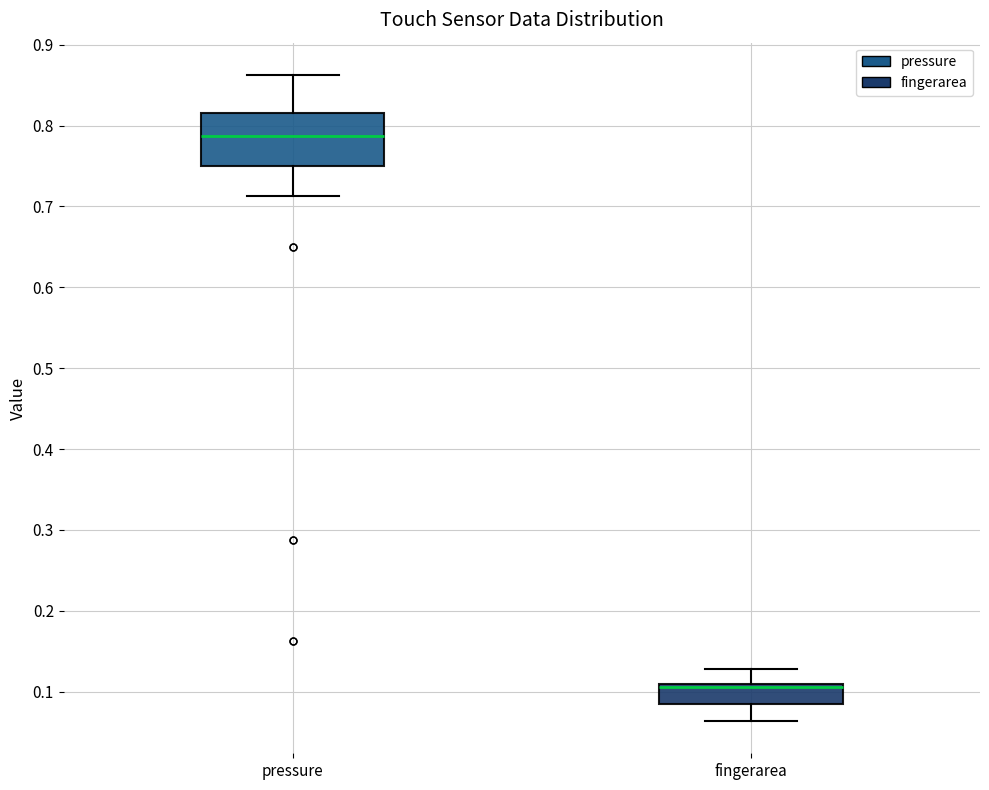

Which box is the tallest, from its lower edge to its upper edge?

pressure